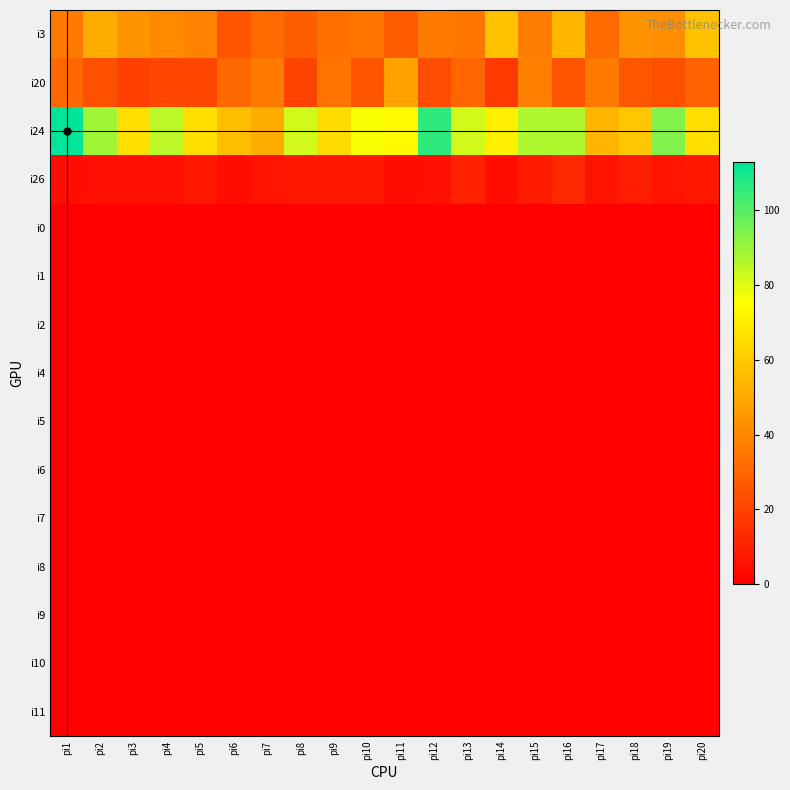

Rank the series by their maximum value, from lowest to highest.

i0, i1, i2, i4, i5, i6, i7, i8, i9, i10, i11, i26, i20, i3, i24